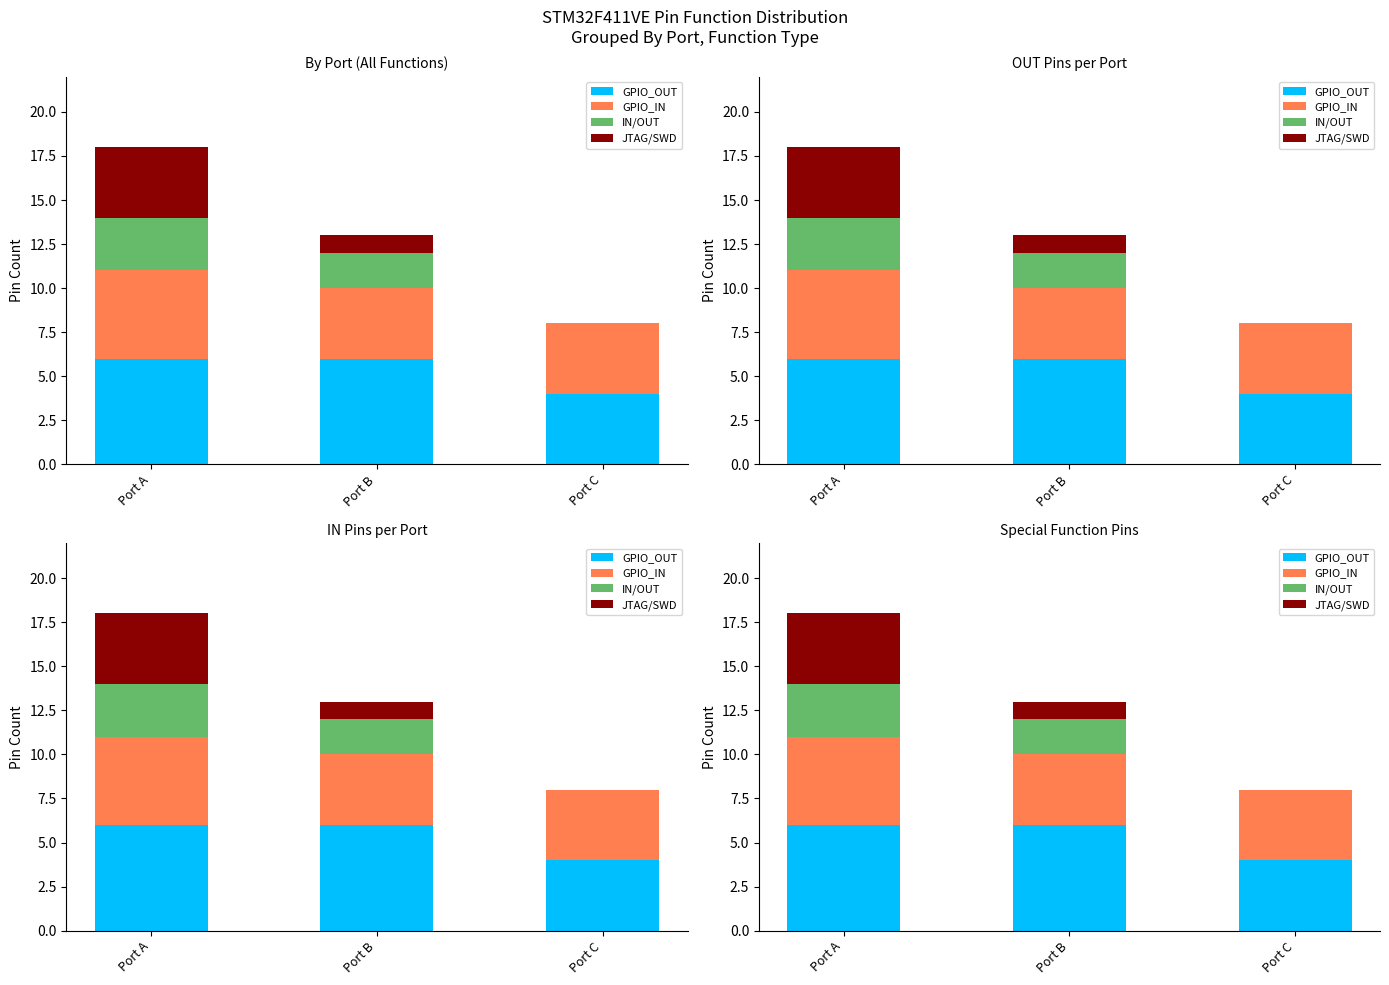

Between Port C and Port B, which is larger?

Port B